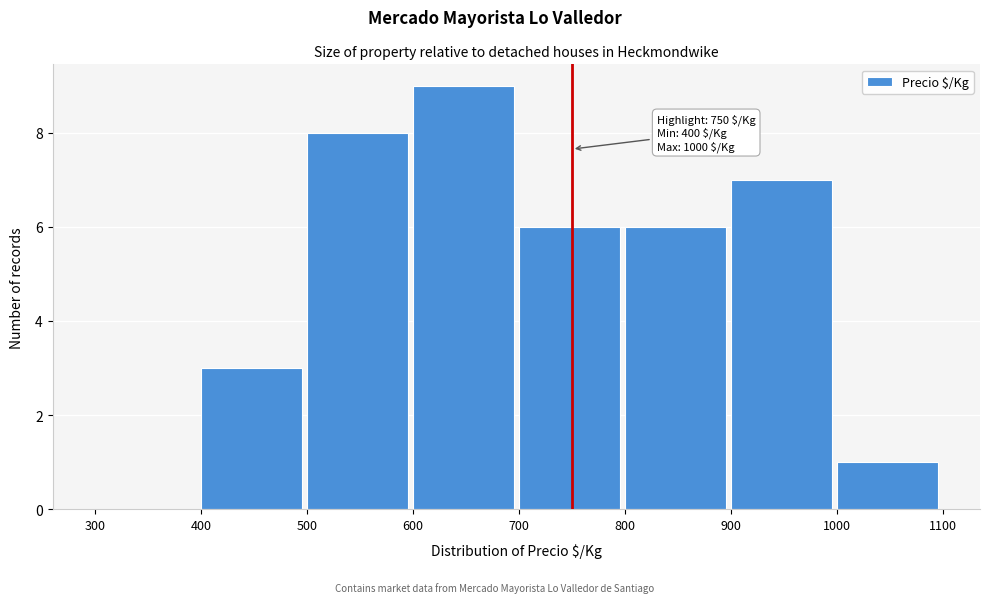

Which range on the x-axis has the tallest bar?

600 to 700